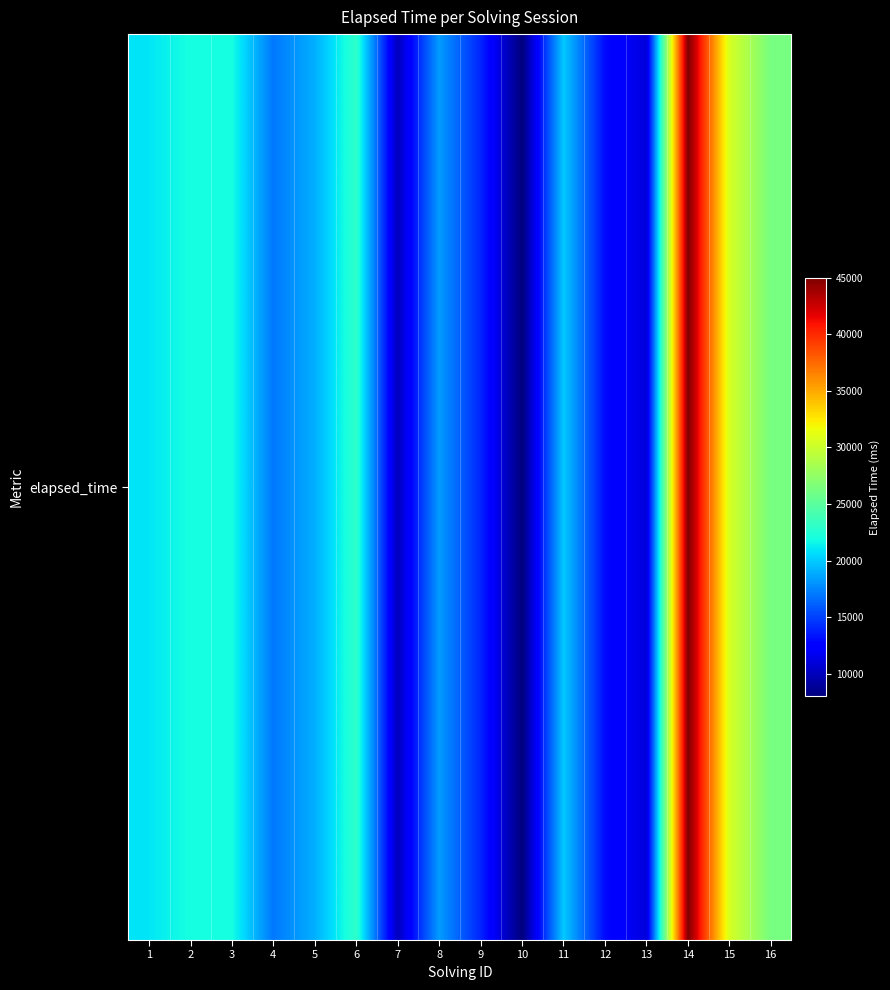

Is it true that the value at 4 is 25311?

False